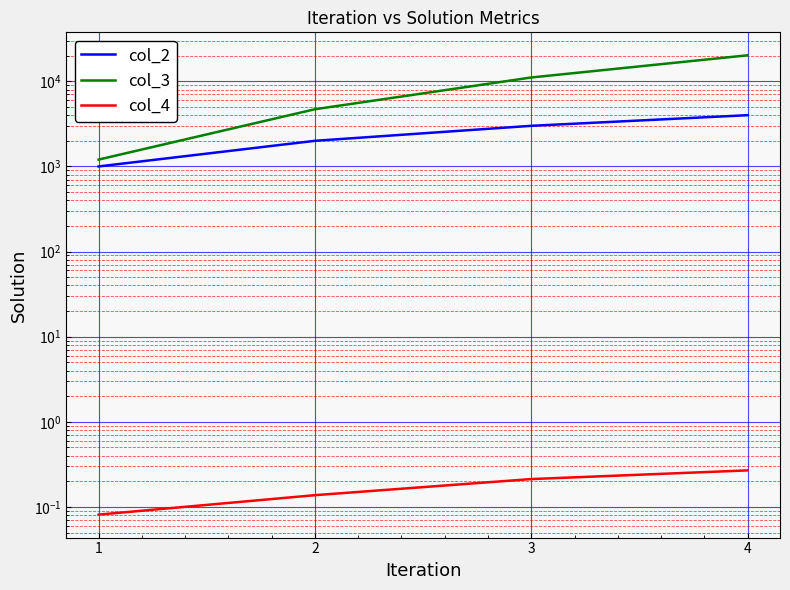

True or false: col_3 and col_2 intersect in this chart.

False